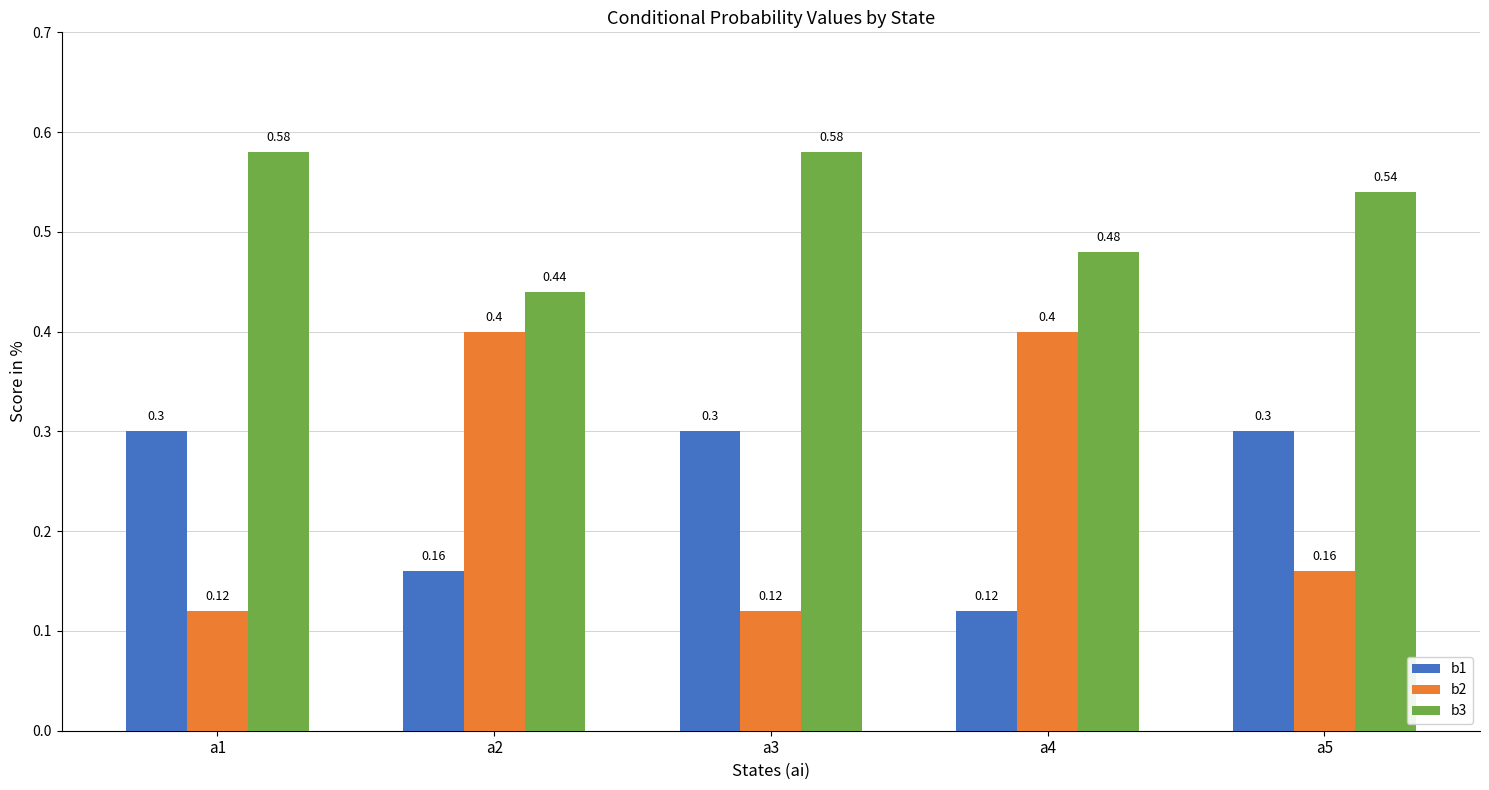

What is the sum of all b2 values?

1.2